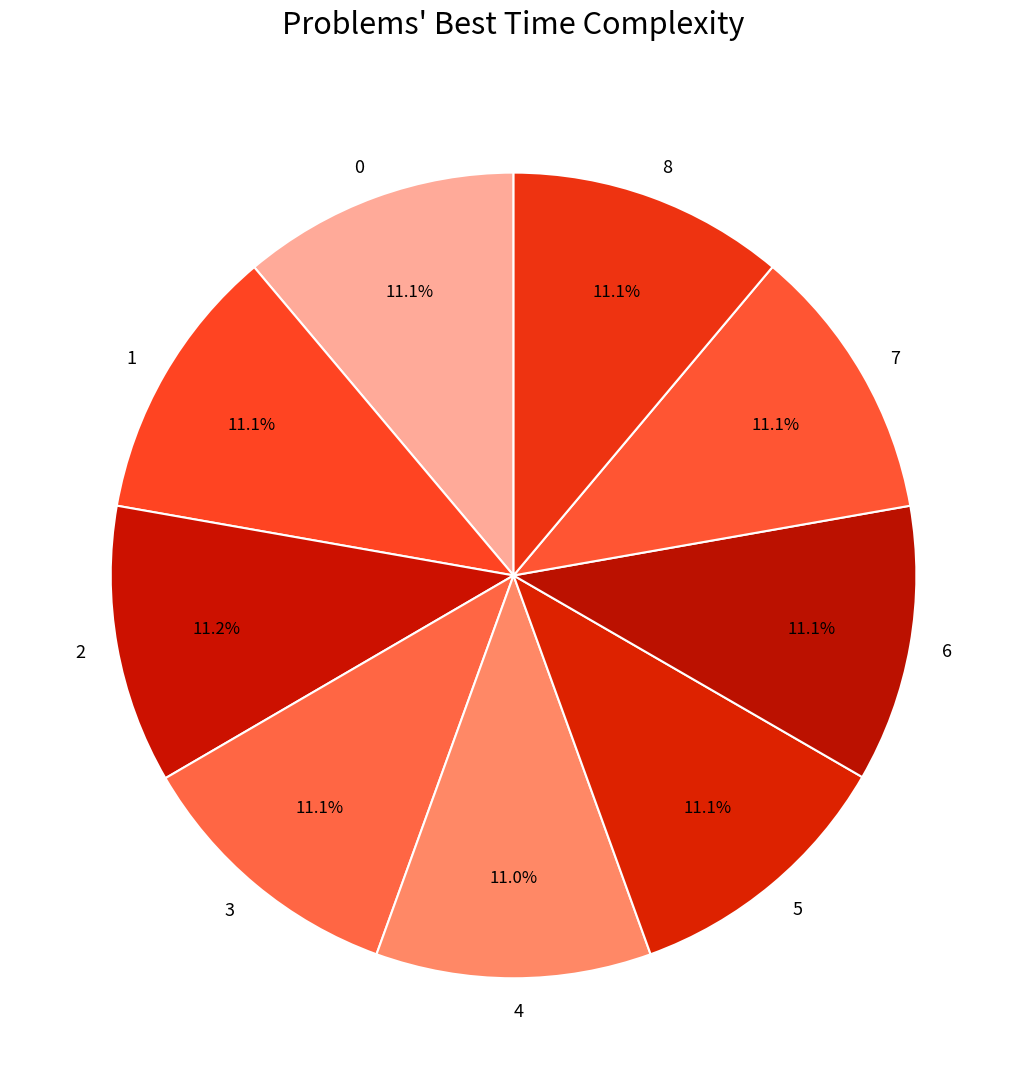

Is there a majority slice in this chart?

No